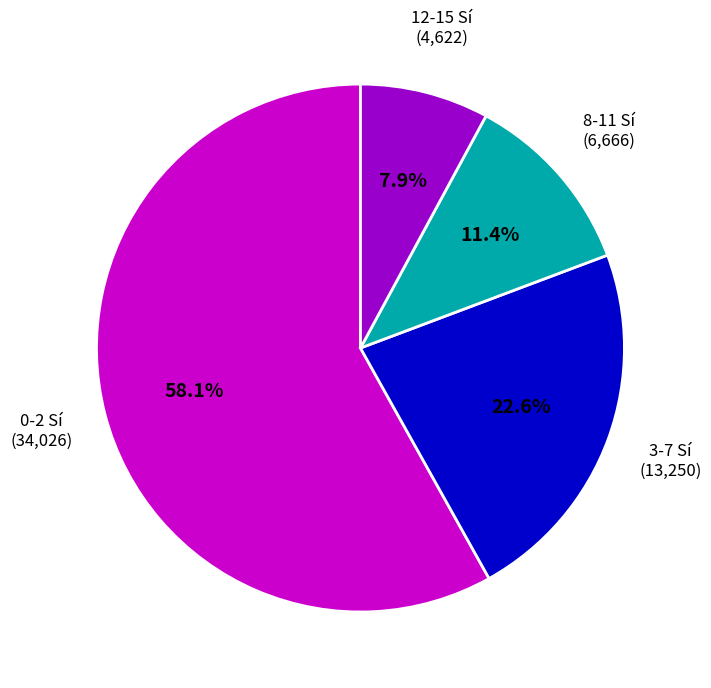

Is there a majority slice in this chart?

Yes